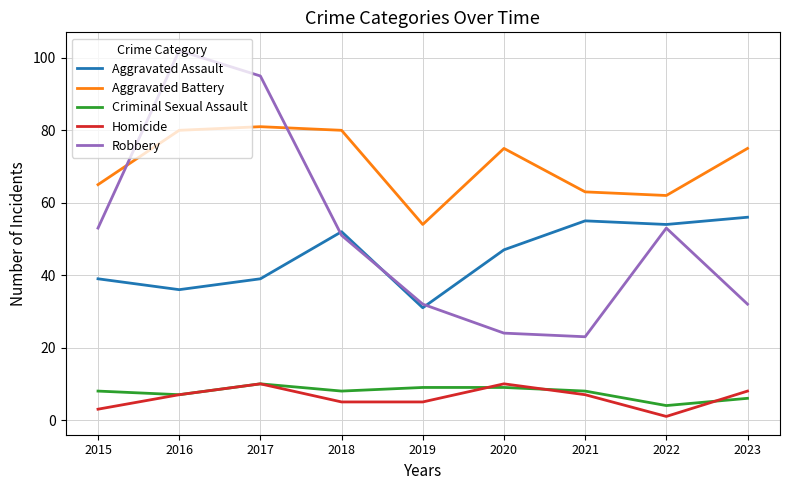

What is the difference between the highest and lowest values at 2017?

85